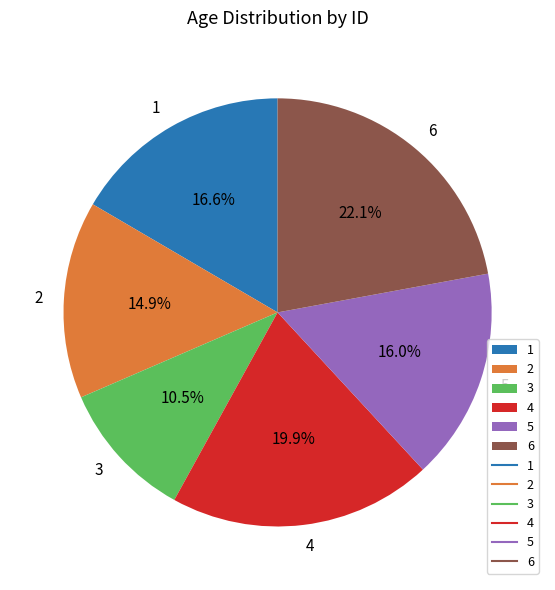

Which slice is the smallest?

3